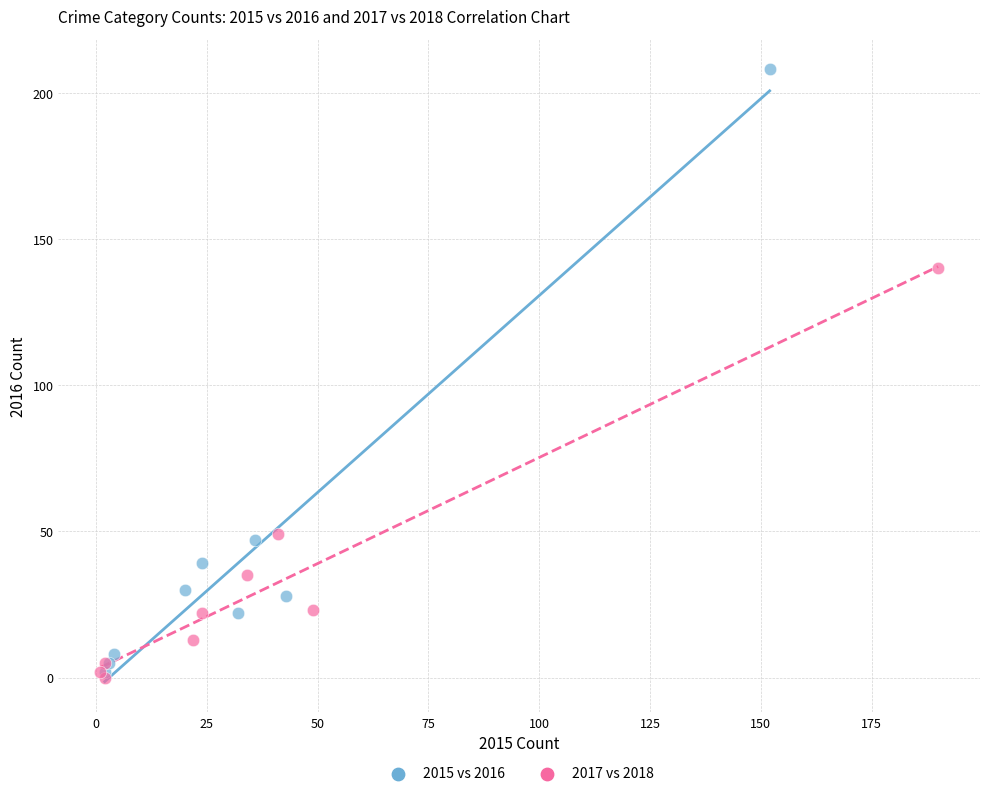

Which series has the largest Y range (max minus min)?

2015 vs 2016